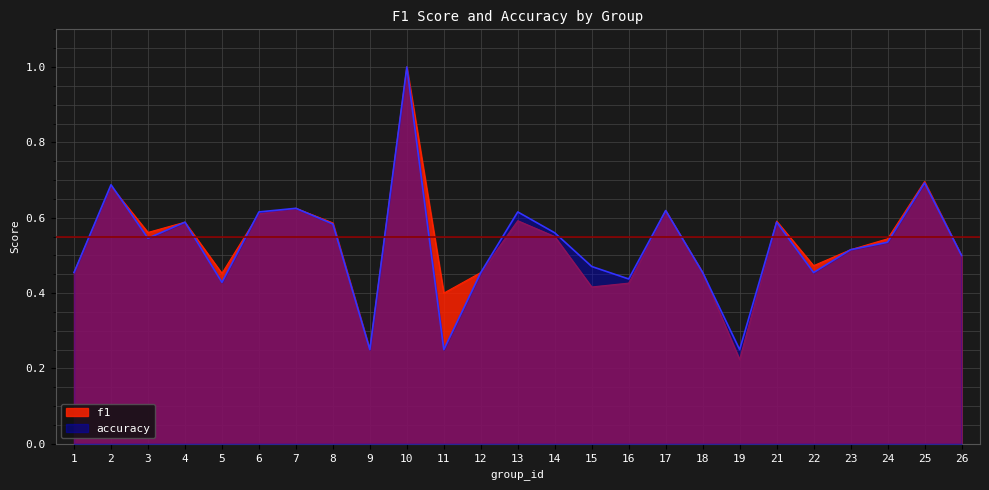

Which series ends up on top after the final intersection of accuracy and f1?

f1